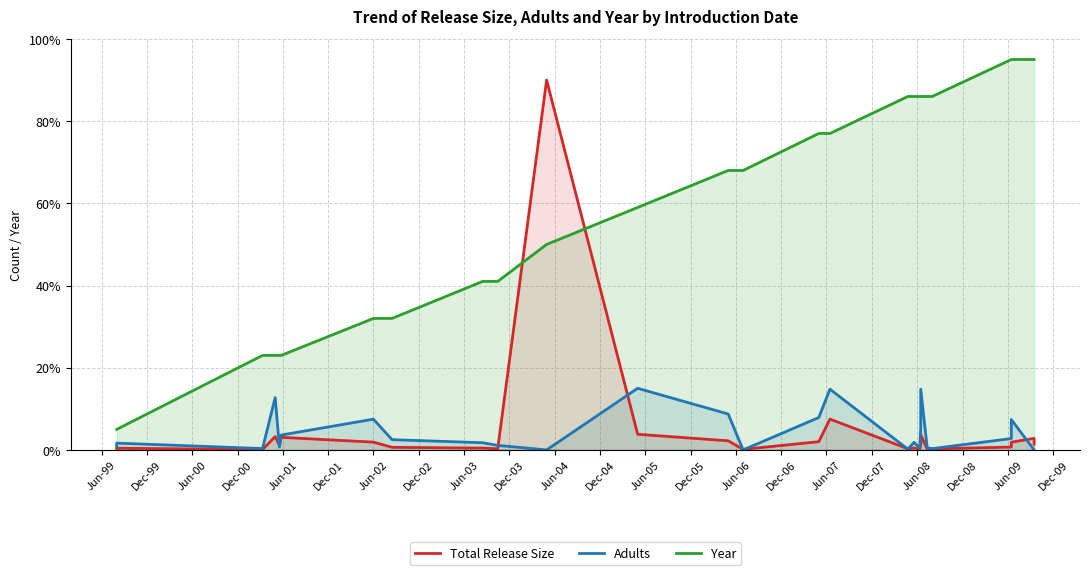

What is the label of the 19th point from the left?

Jun-08